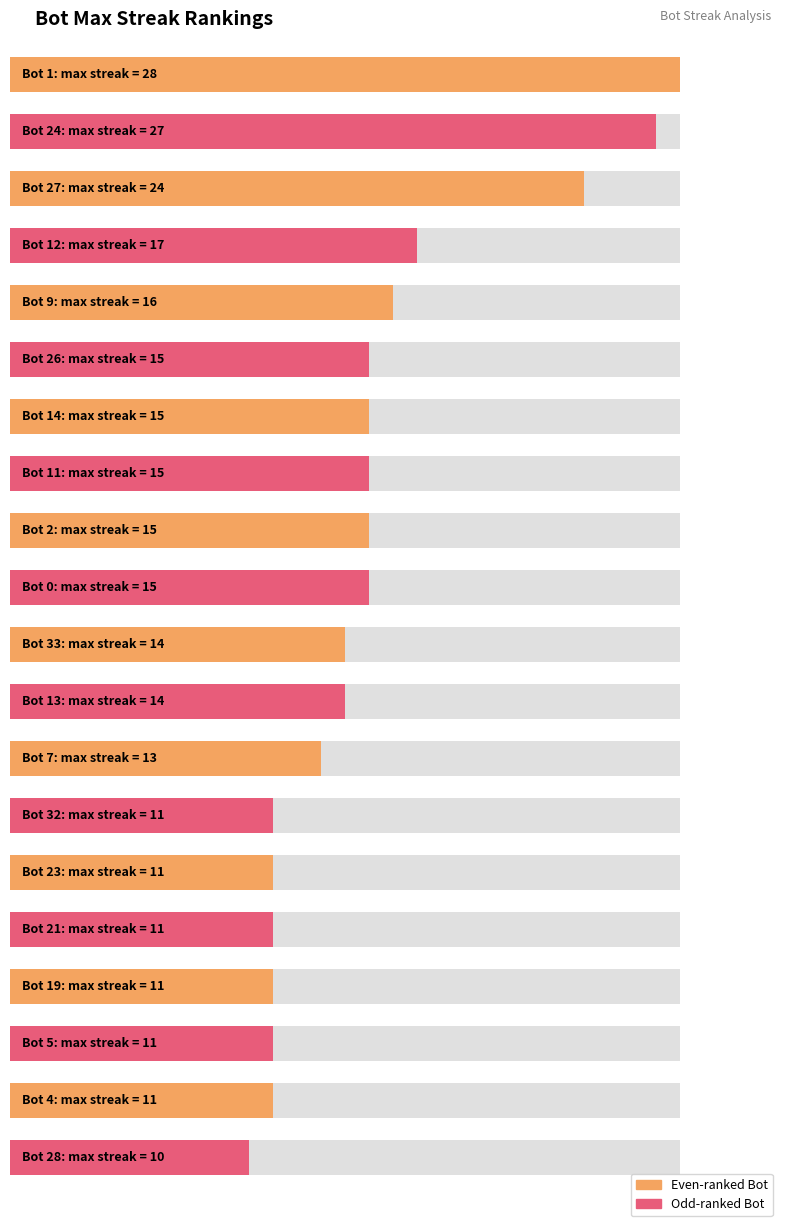

What is the maximum value shown in the chart?

28